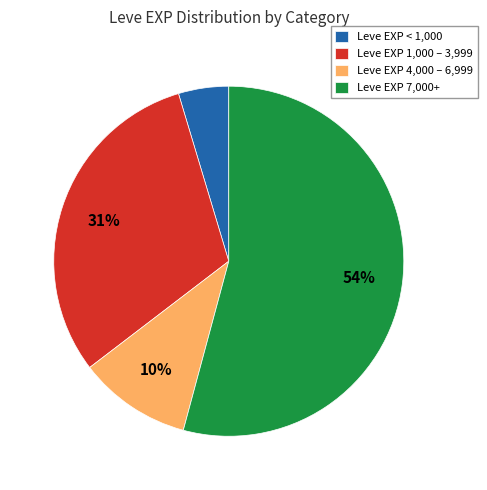

What is the largest slice in the pie chart?

Leve EXP 7,000+